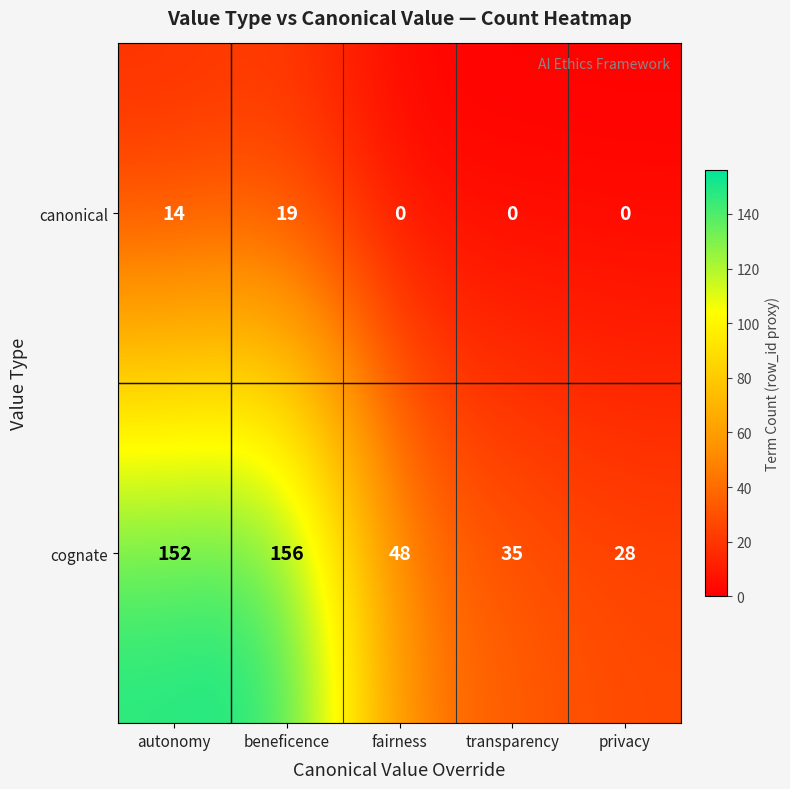

What is the greatest value displayed?

156